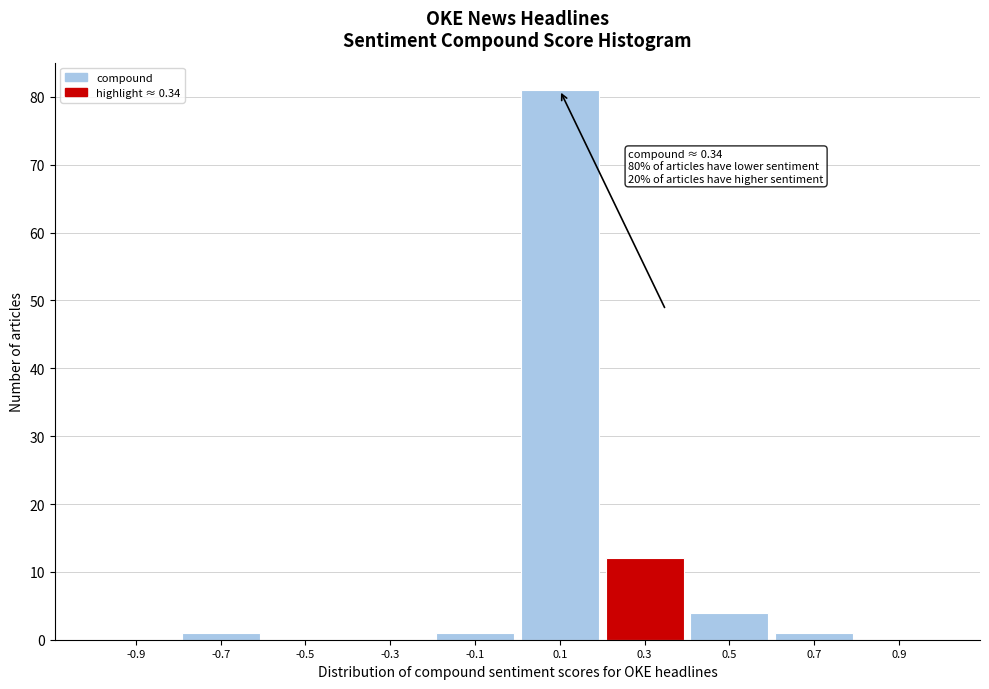

Which range on the x-axis has the tallest bar?

0.0 to 0.2